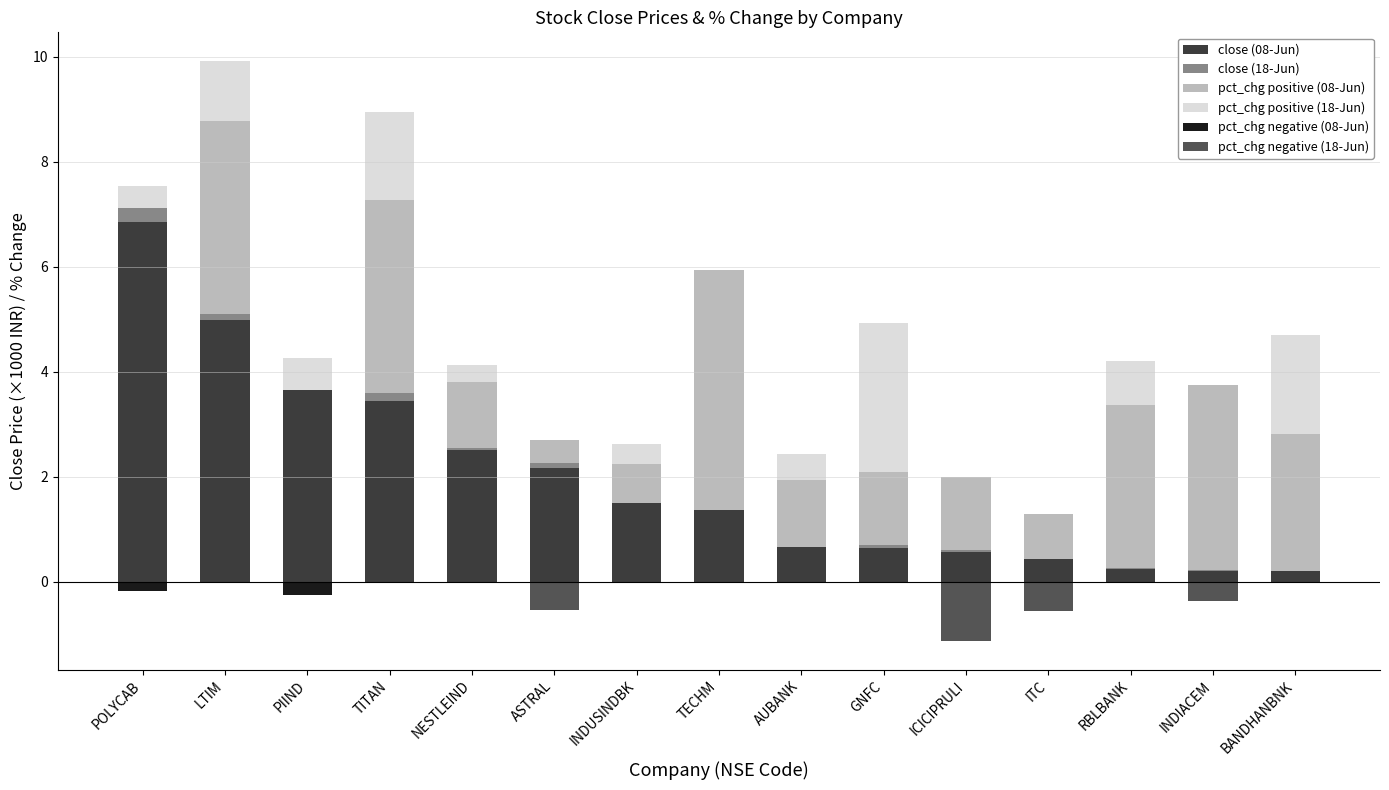

The close (08-Jun) series shows 0.4 at BANDHANBNK. True or false?

False